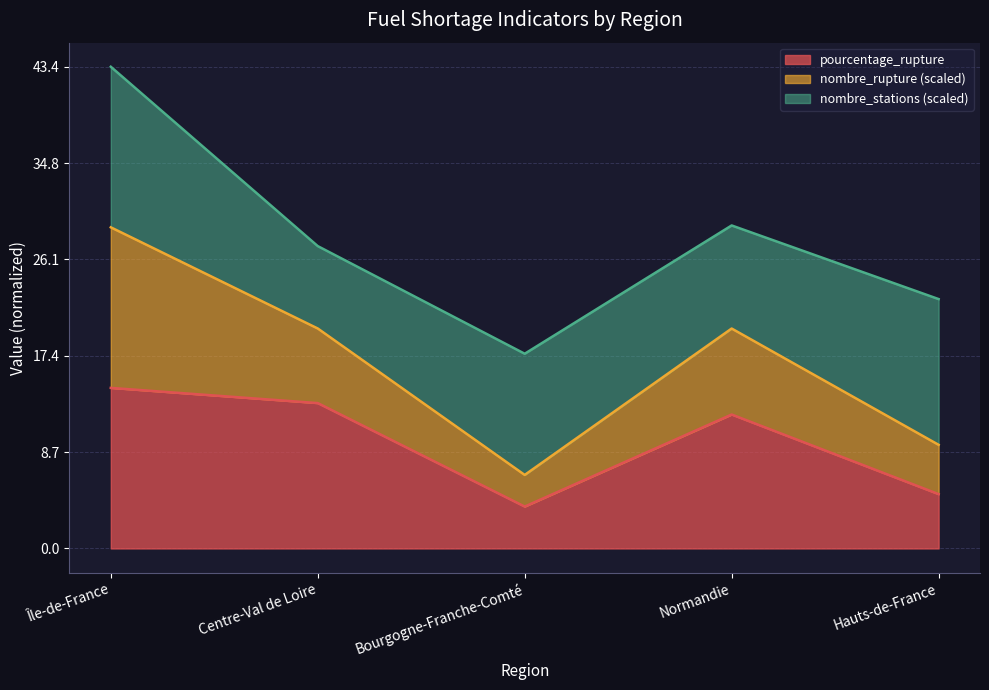

Rank the categories by pourcentage_rupture value from highest to lowest.

Île-de-France, Centre-Val de Loire, Normandie, Hauts-de-France, Bourgogne-Franche-Comté